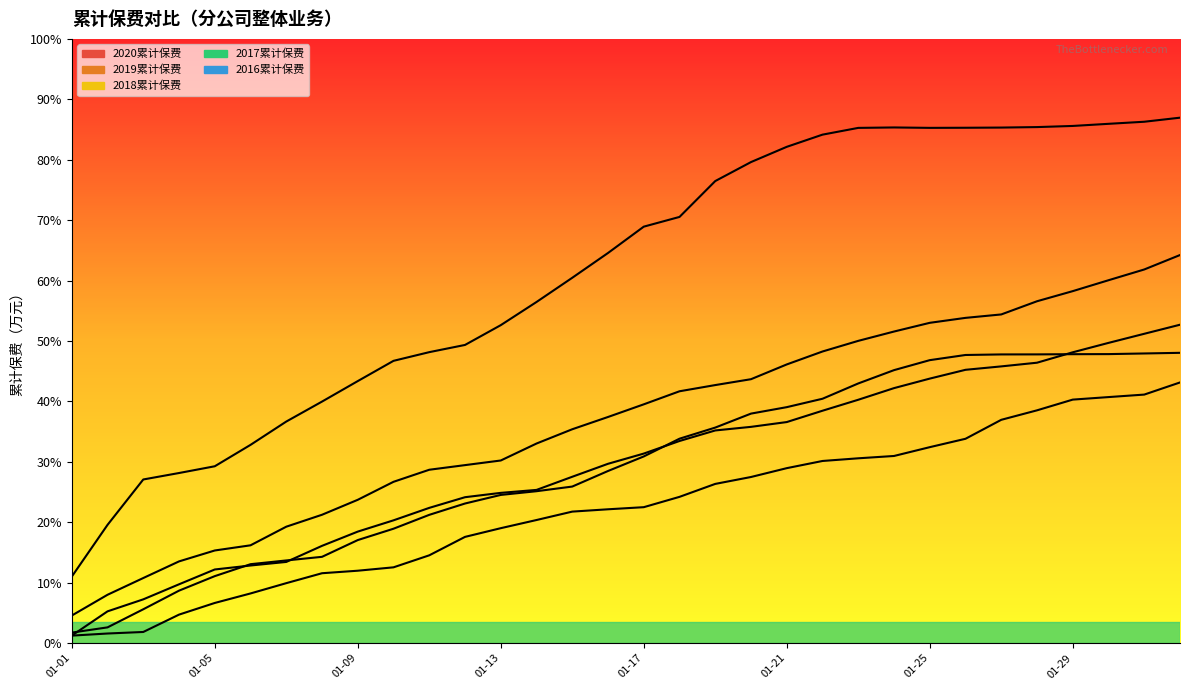

How many interior local peaks does the 2020累计保费 series have?

1